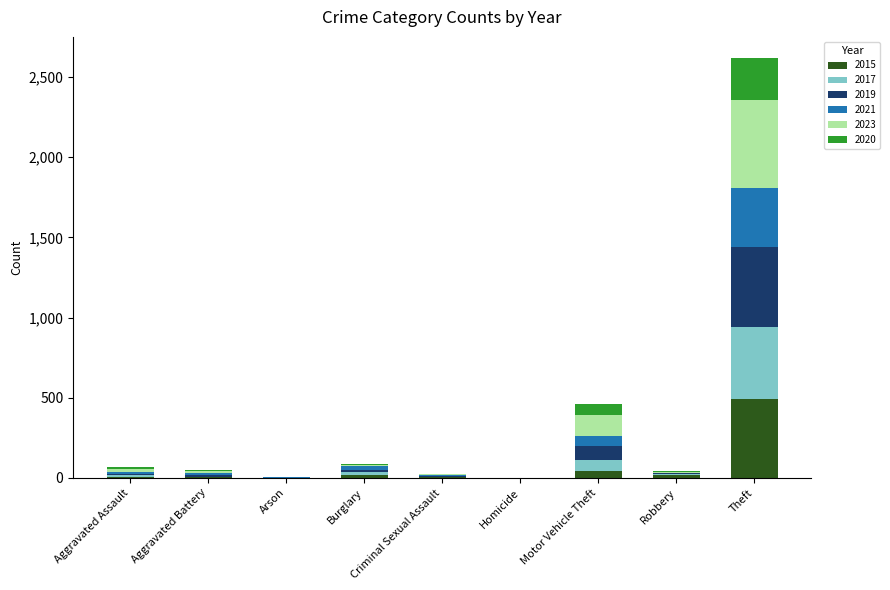

At which label does 2015 reach its peak?

Theft